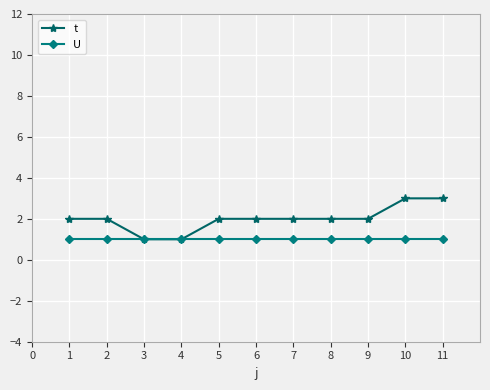

What is the greatest value displayed?

3